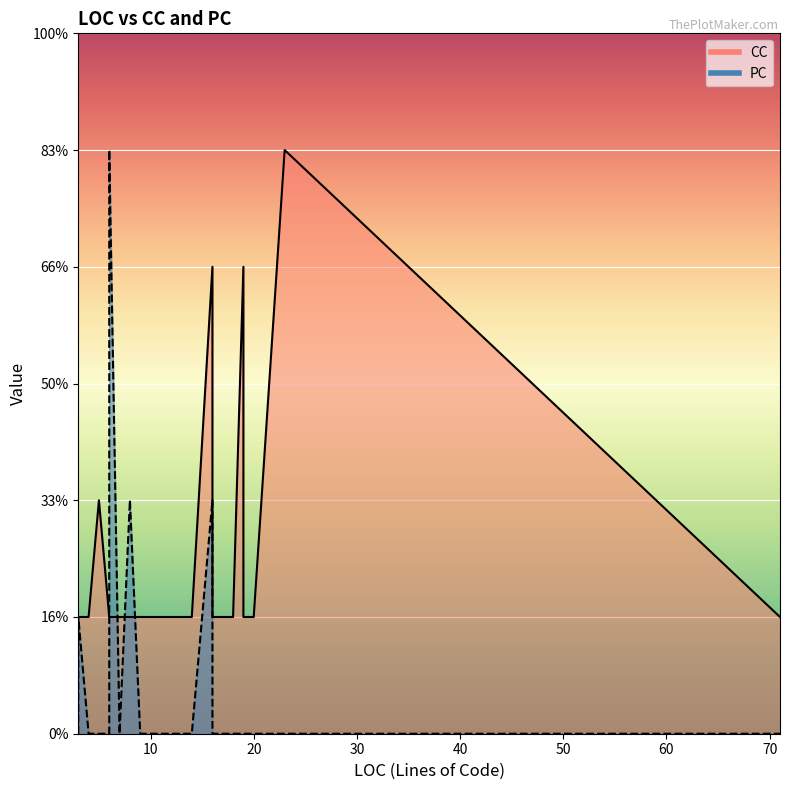

How many PC values are between 0 and 1?

37